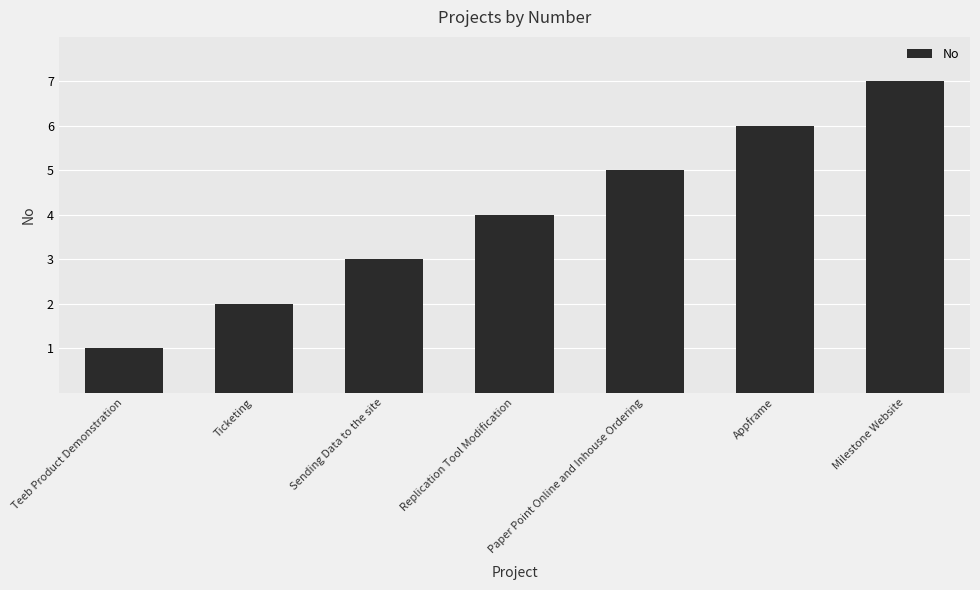

Which label corresponds to the smallest value in the chart?

Teeb Product Demonstration